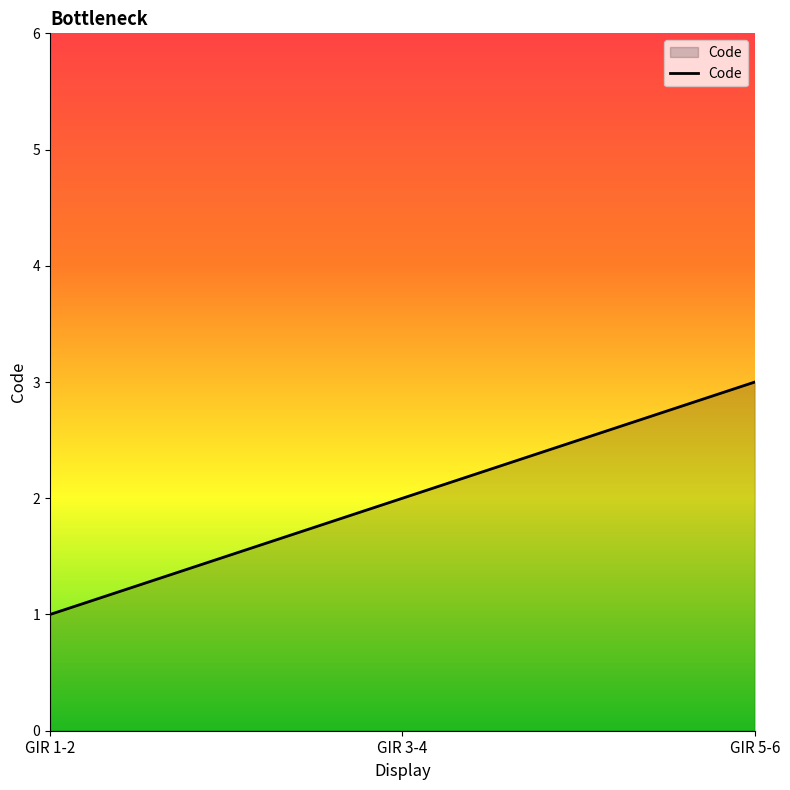

What position from the left is GIR 5-6?

3